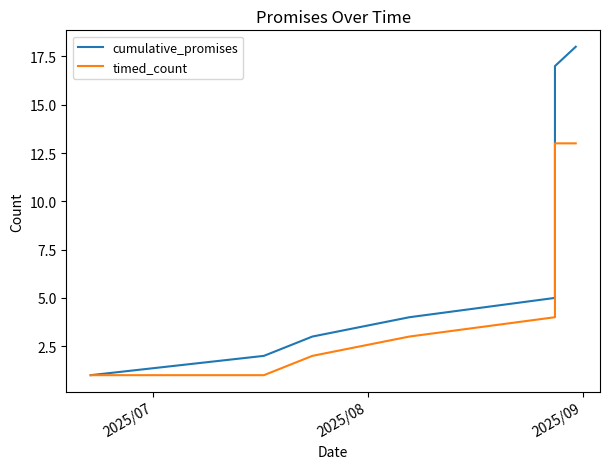

True or false: timed_count and cumulative_promises cross at least once.

False